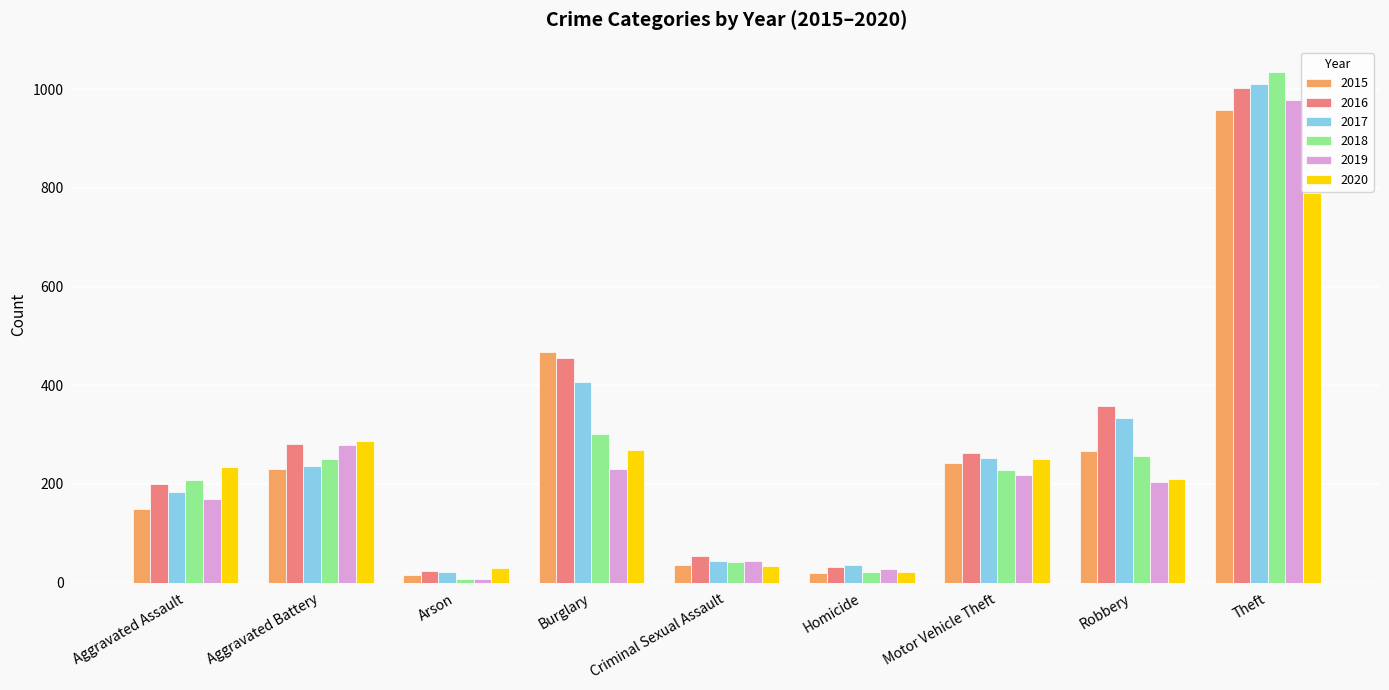

Are the bars horizontal?

No